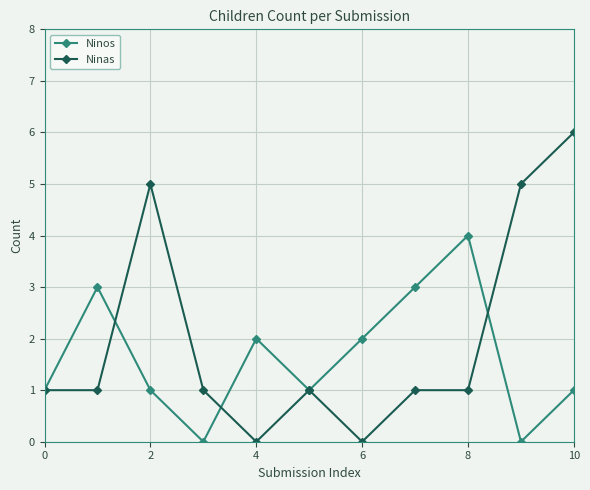

What is the highest value of the Ninos series?

4